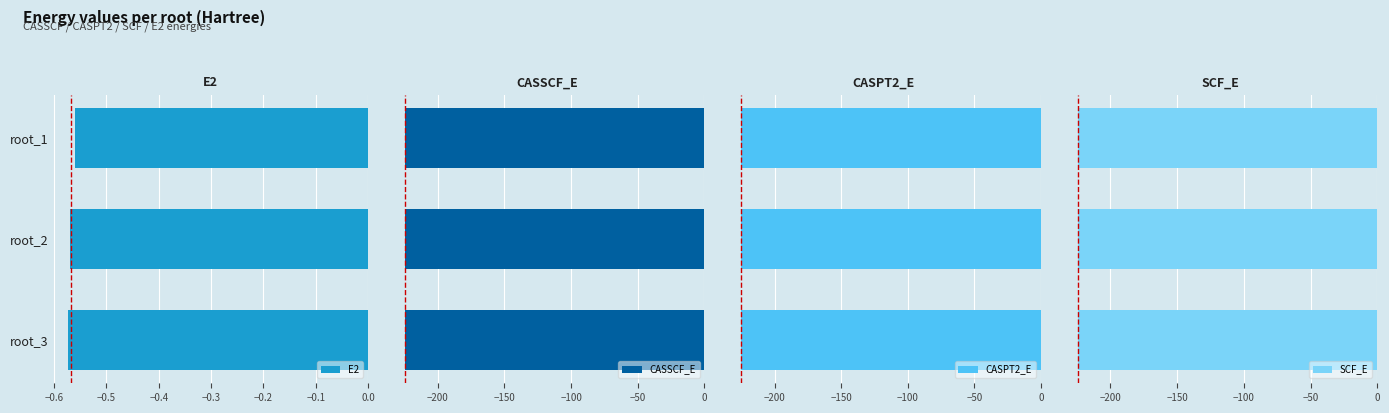

The value of E2 at root_2 is -0.2. True or false?

False